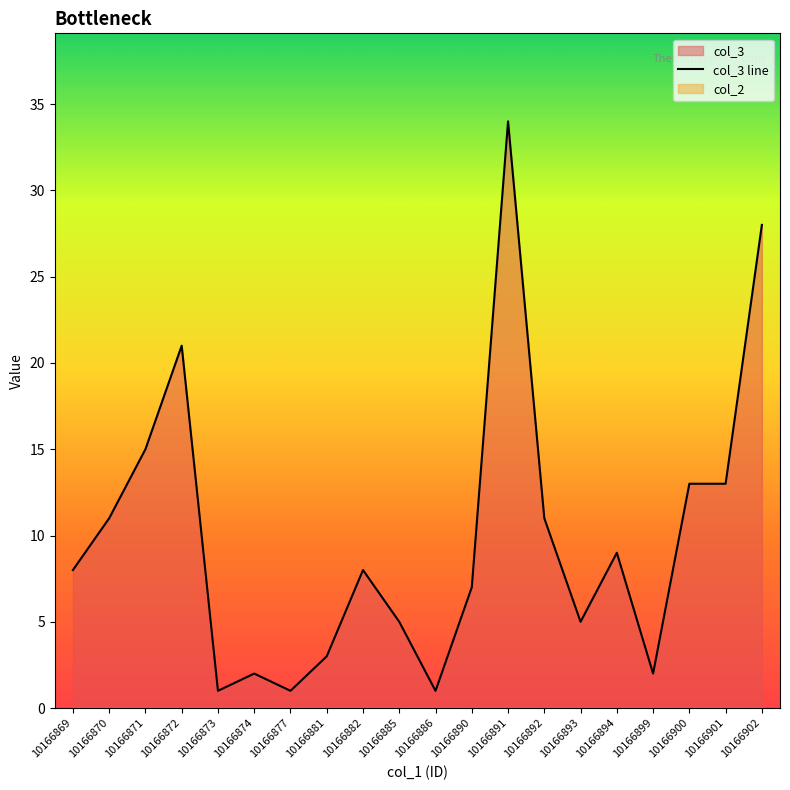

At which label is the value closest to 17?

10166871